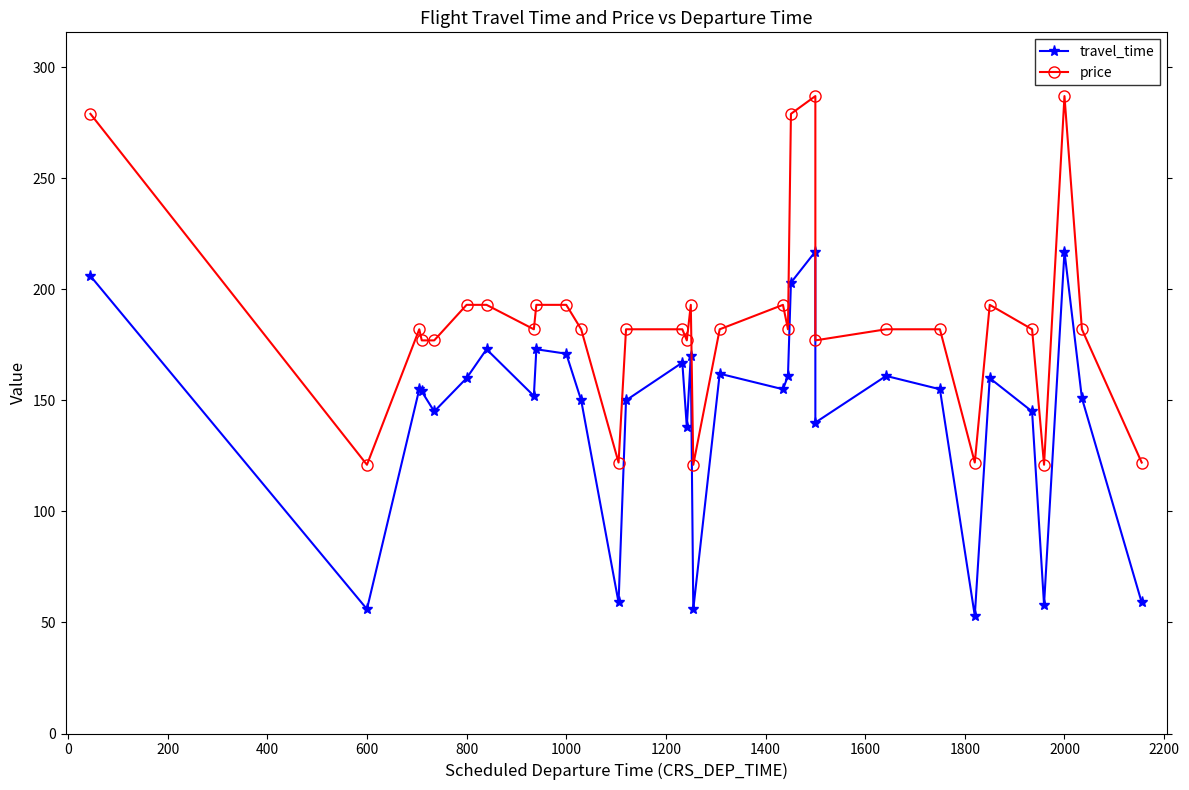

At 1400, list the series in order from smallest to largest.

travel_time, price